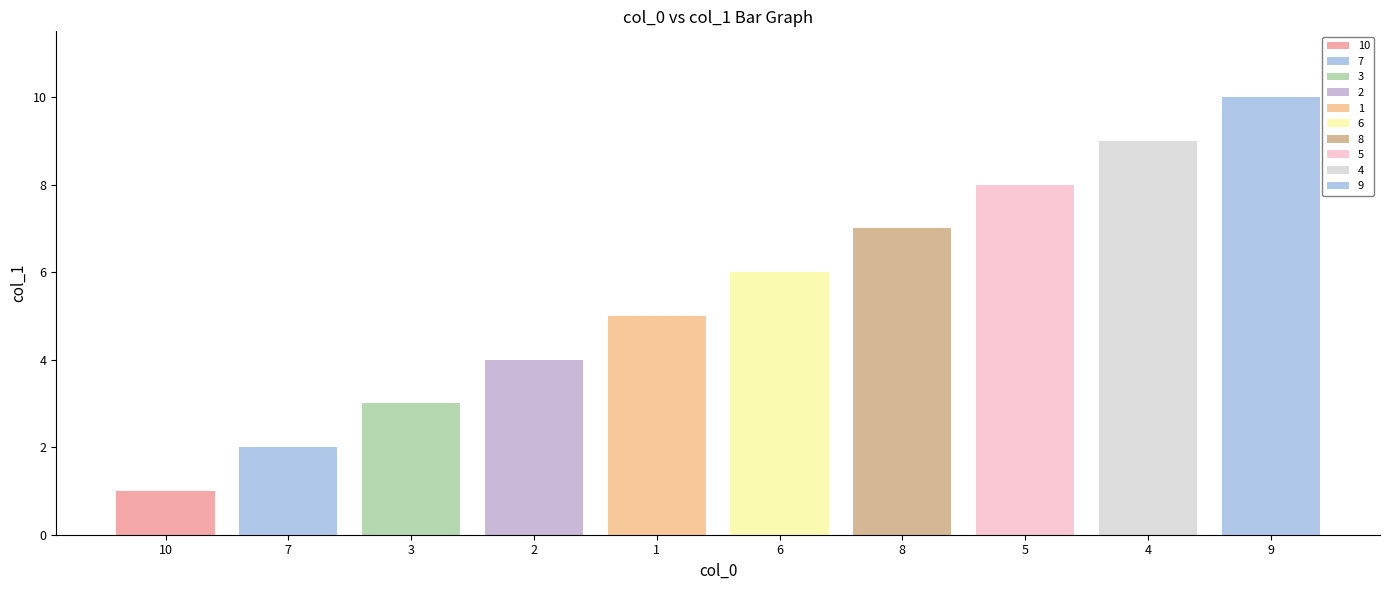

The value at 4 is 9. True or false?

True